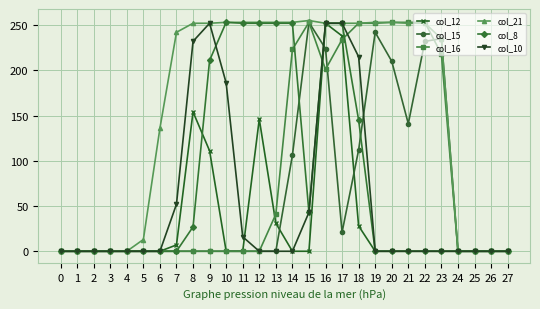

Which series has the largest total across all categories?

col_21